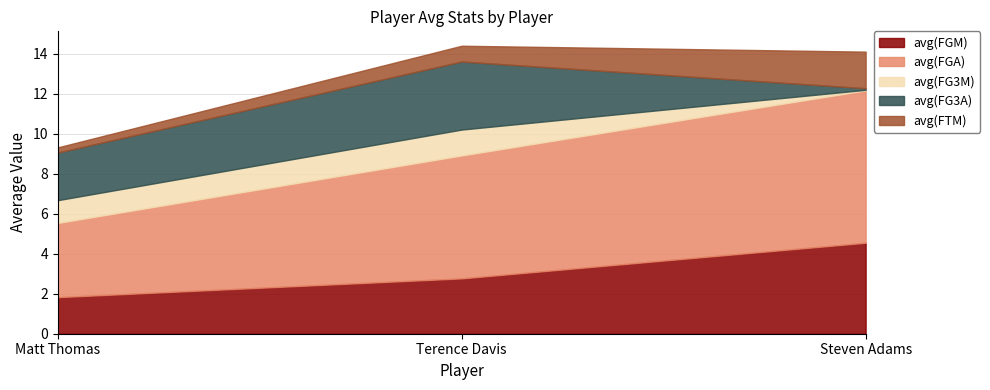

What is the spread (max minus min) of values at Matt Thomas?

3.4